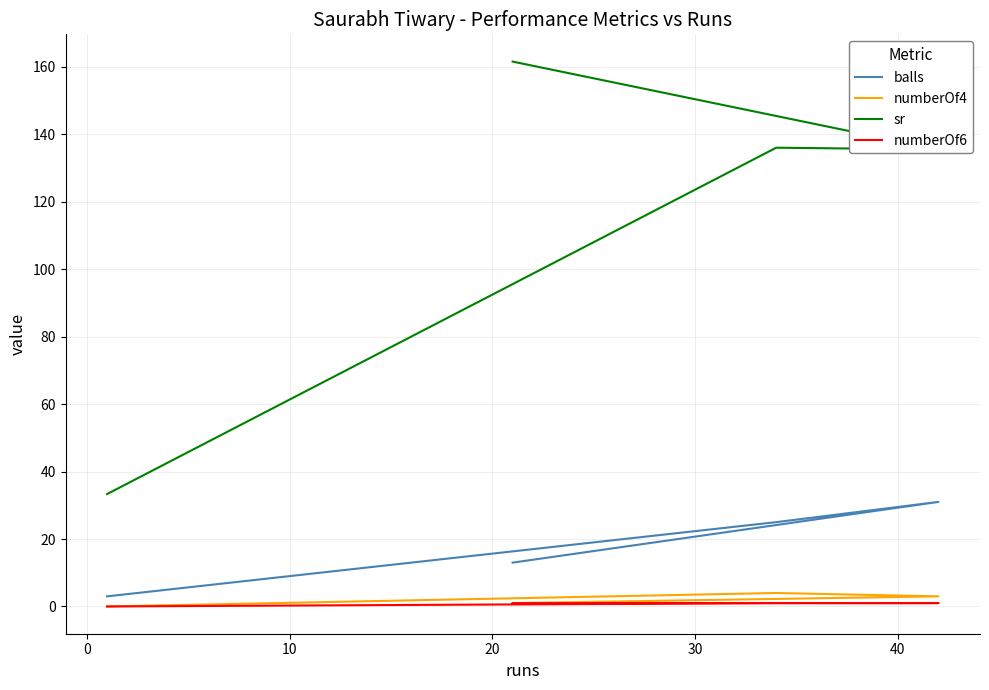

Is the value of numberOf4 at 20 greater than the value of sr at −10?

No